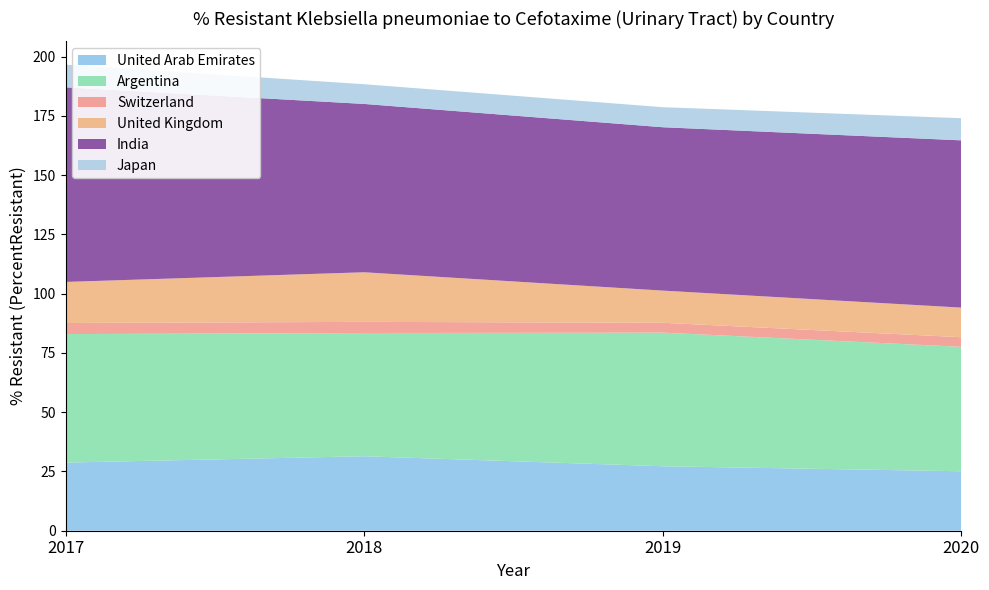

Reading right to left, what are all the values shown in this chart?

United Arab Emirates: 2020=25.1	2019=27.2	2018=31.4	2017=28.7
Argentina: 2020=52.5	2019=56.4	2018=52.0	2017=54.2
Switzerland: 2020=4.1	2019=4.1	2018=4.7	2017=4.7
United Kingdom: 2020=12.5	2019=13.6	2018=20.9	2017=17.3
India: 2020=70.6	2019=68.9	2018=71.0	2017=82.1
Japan: 2020=9.3	2019=8.5	2018=8.3	2017=9.5